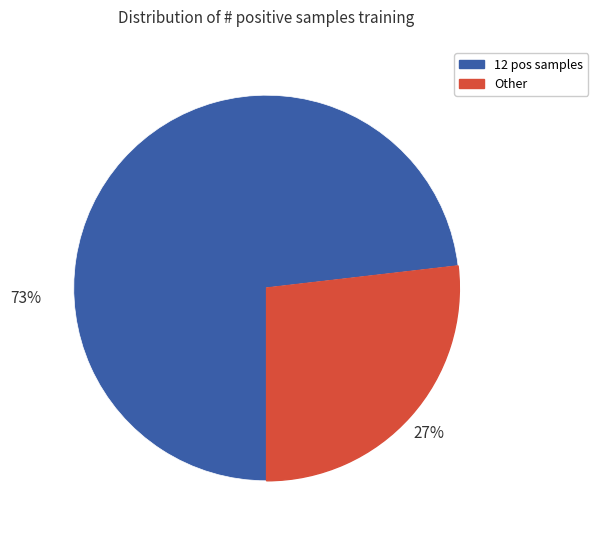

How many slices are in this pie chart?

2